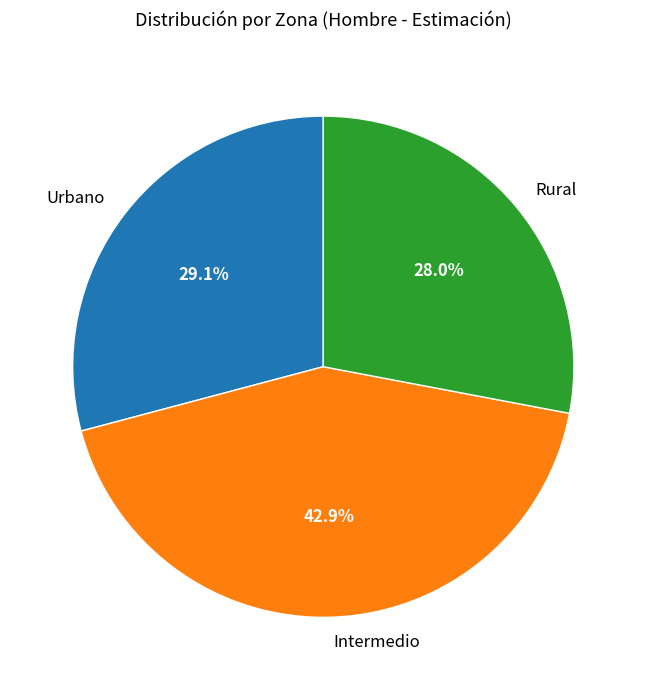

How many slices are in this pie chart?

3